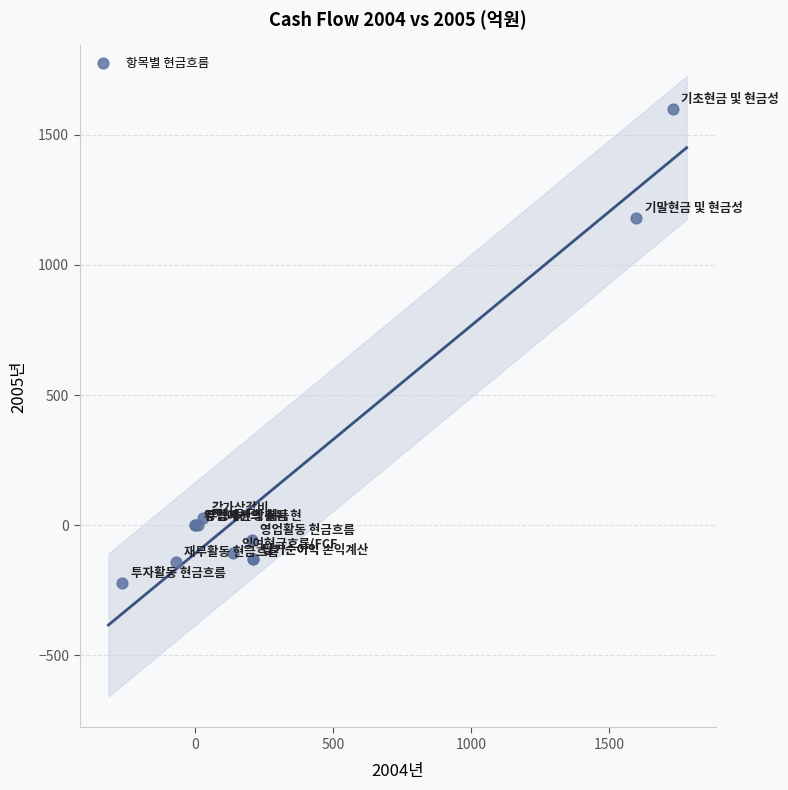

What Y value in the scatter plot is closest to 689?

1181.1